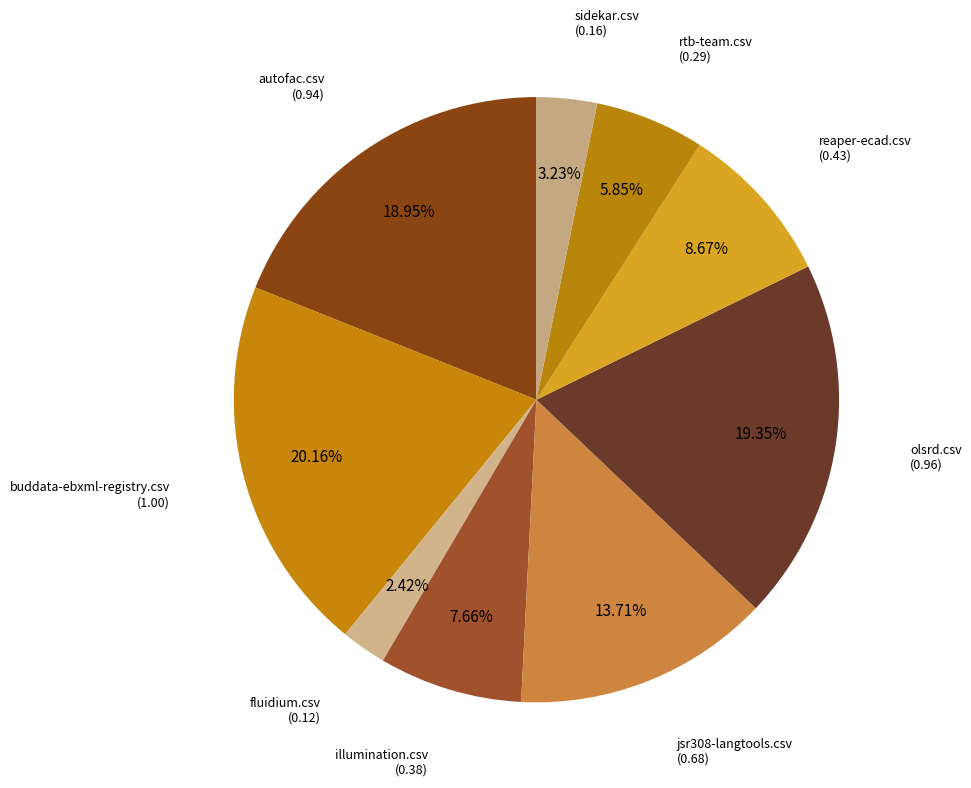

What is the smallest slice in the pie chart?

fluidium.csv